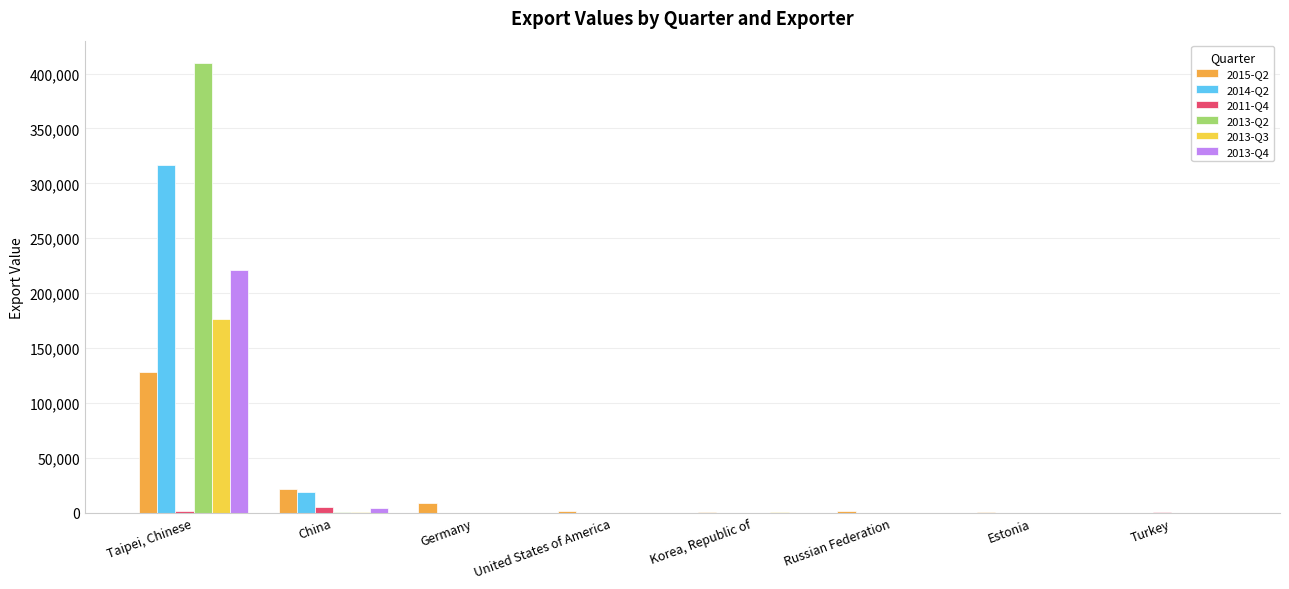

The value of 2013-Q2 at Taipei, Chinese is 184693. True or false?

False